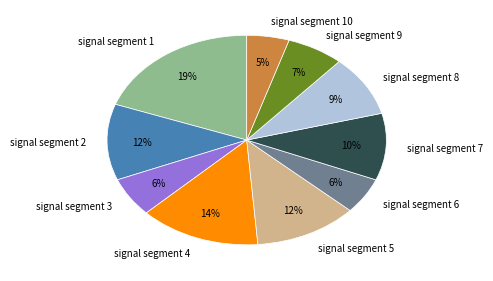

Which slice is the largest?

signal segment 1